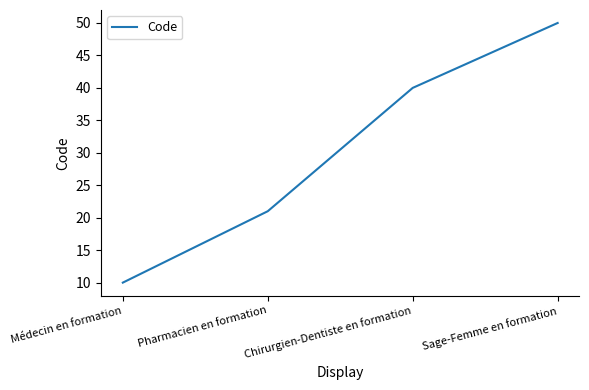

At which category does the chart reach its minimum across all series?

Médecin en formation